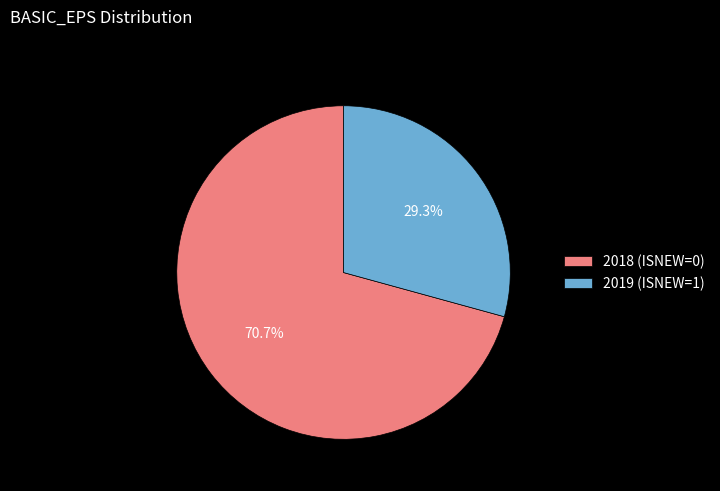

Does 2018 (ISNEW=0) represent more than half of the total?

Yes